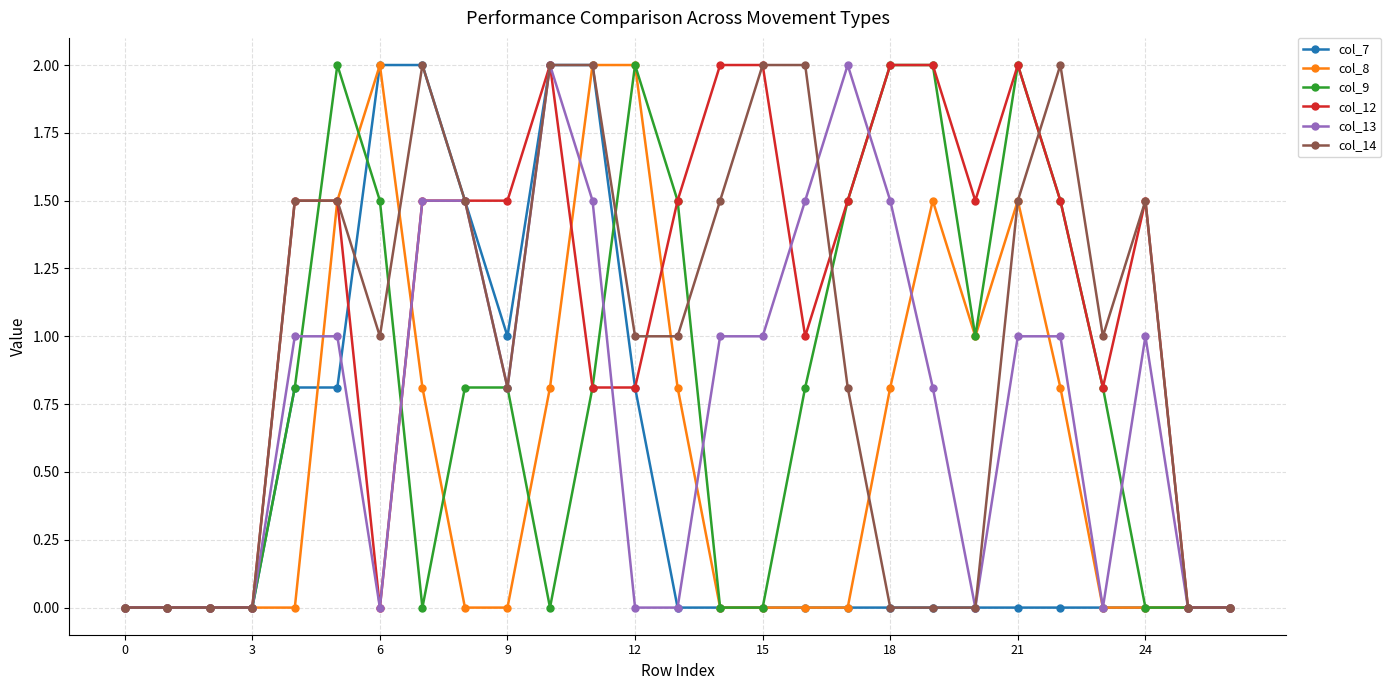

True or false: col_12 has more than 0 interior local peaks.

True